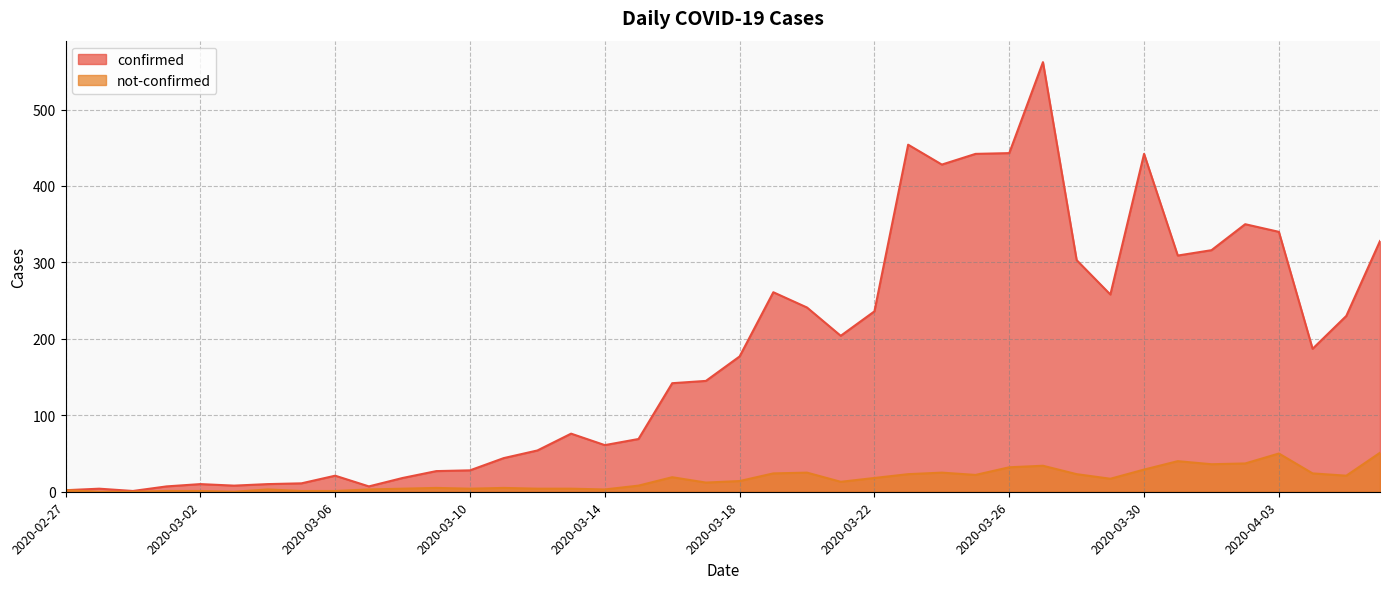

Which category has the highest value in the confirmed series?

2020-03-27